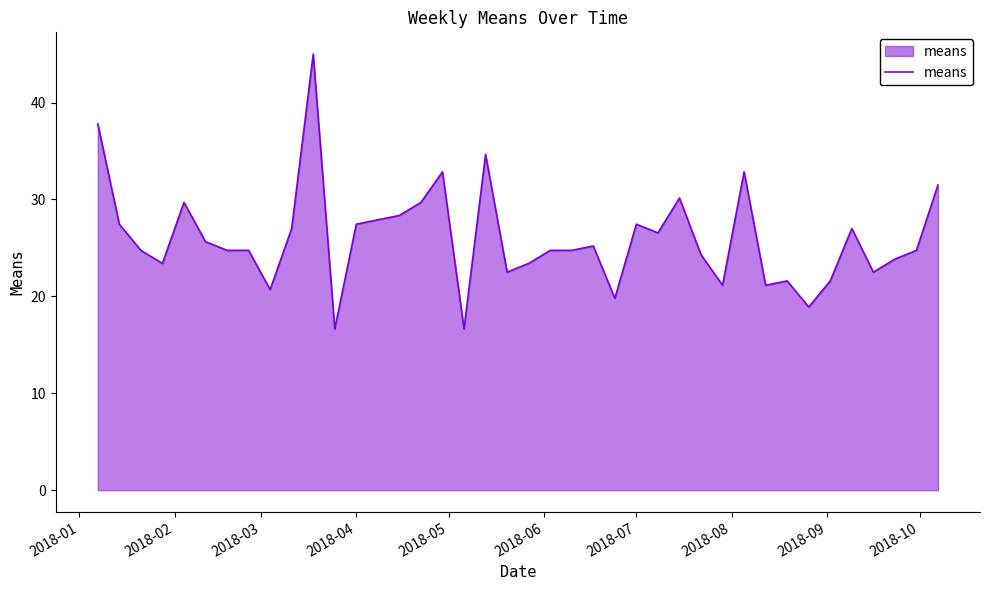

What is the smallest value displayed?

16.7